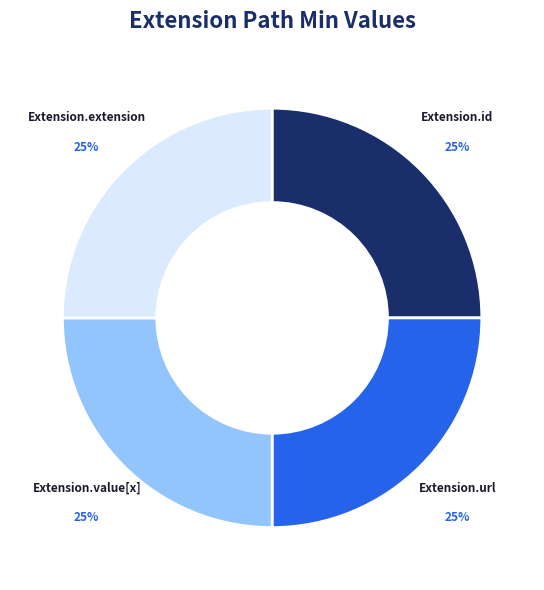

Is there a majority slice in this chart?

No